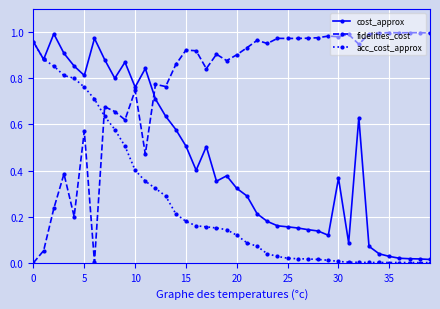

Does the chart have visible grid lines?

Yes